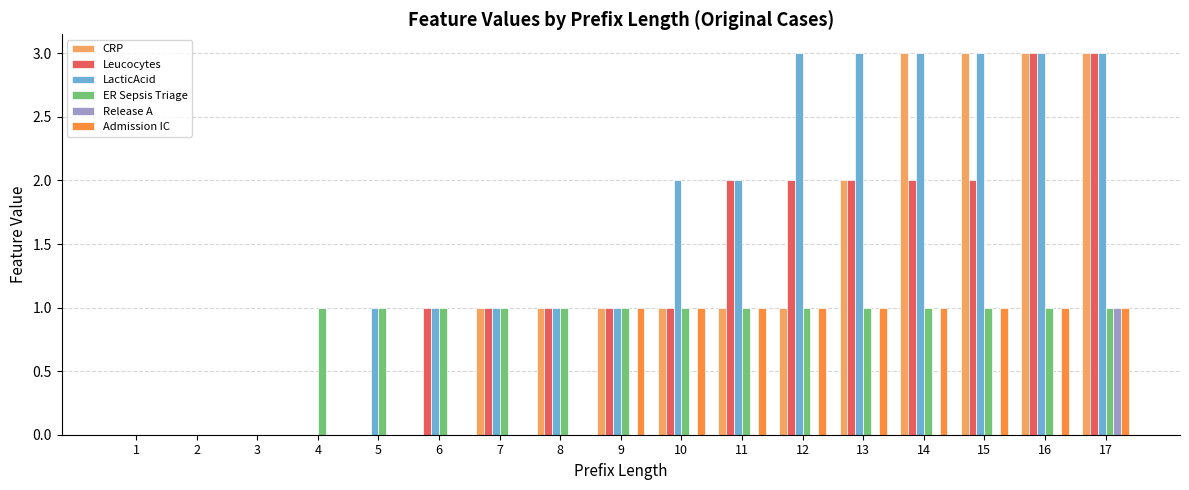

What is the sum of all CRP values?

20